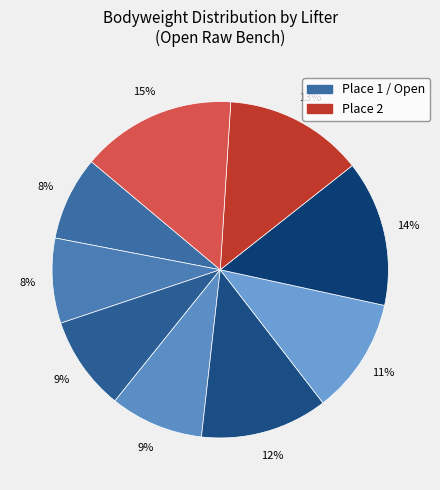

Count the number of slices in the pie.

9